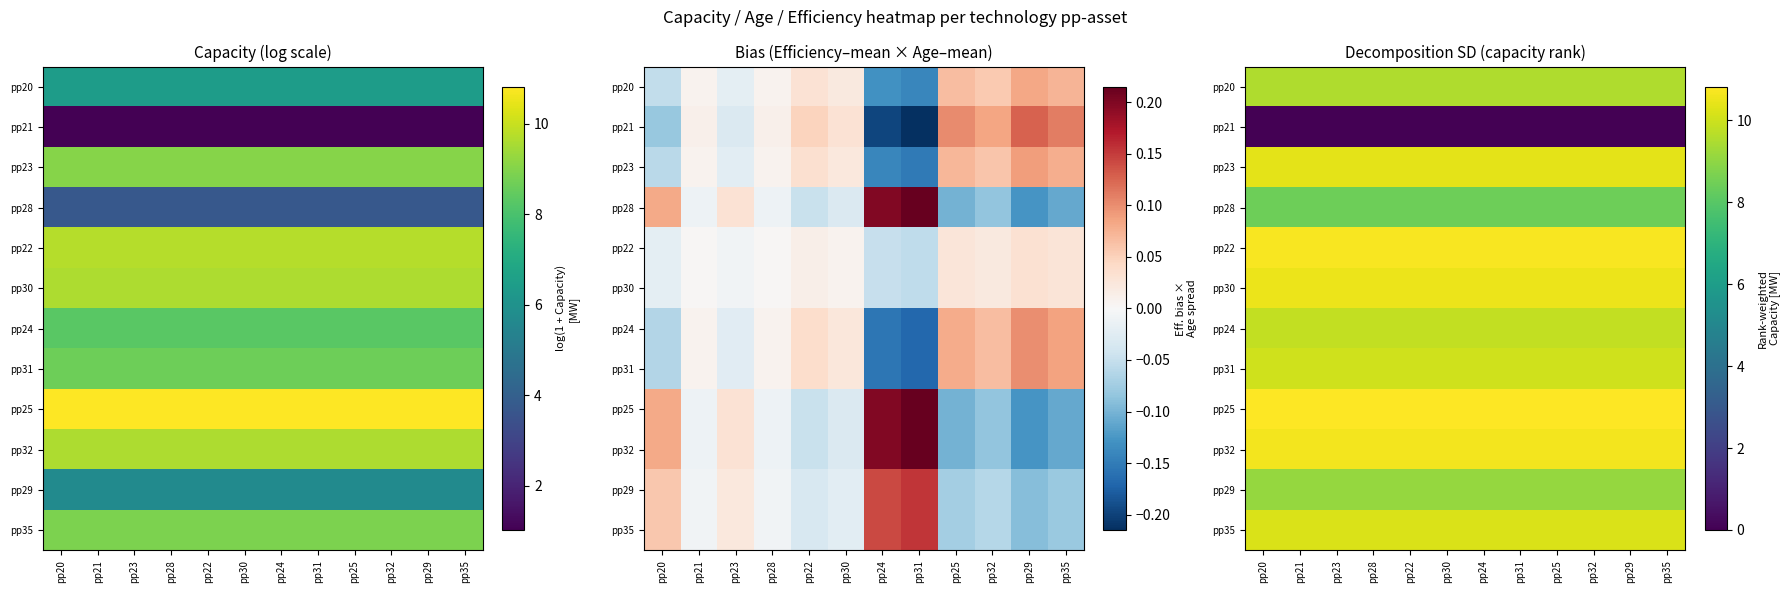

Between pp22 and pp21, which is larger?

pp22